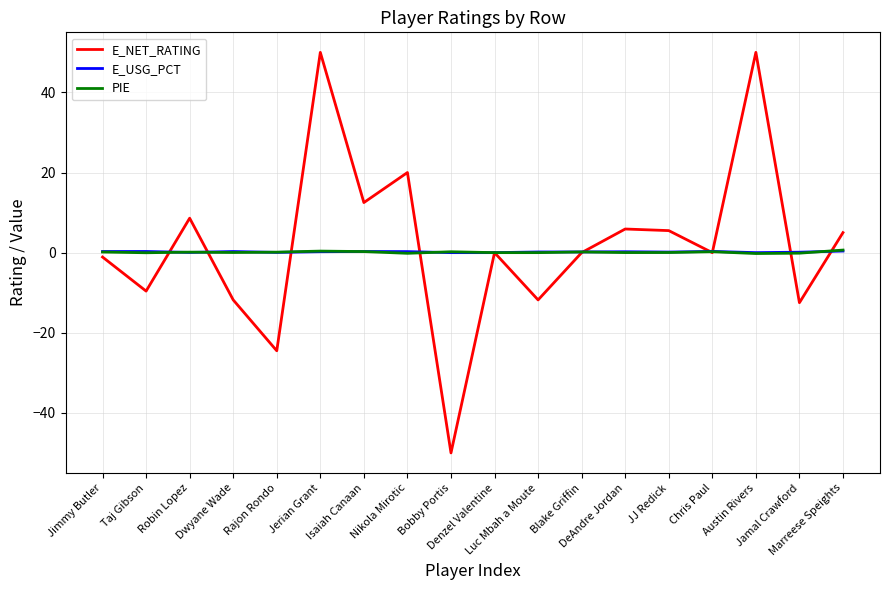

What is the spread (max minus min) of values at JJ Redick?

5.5